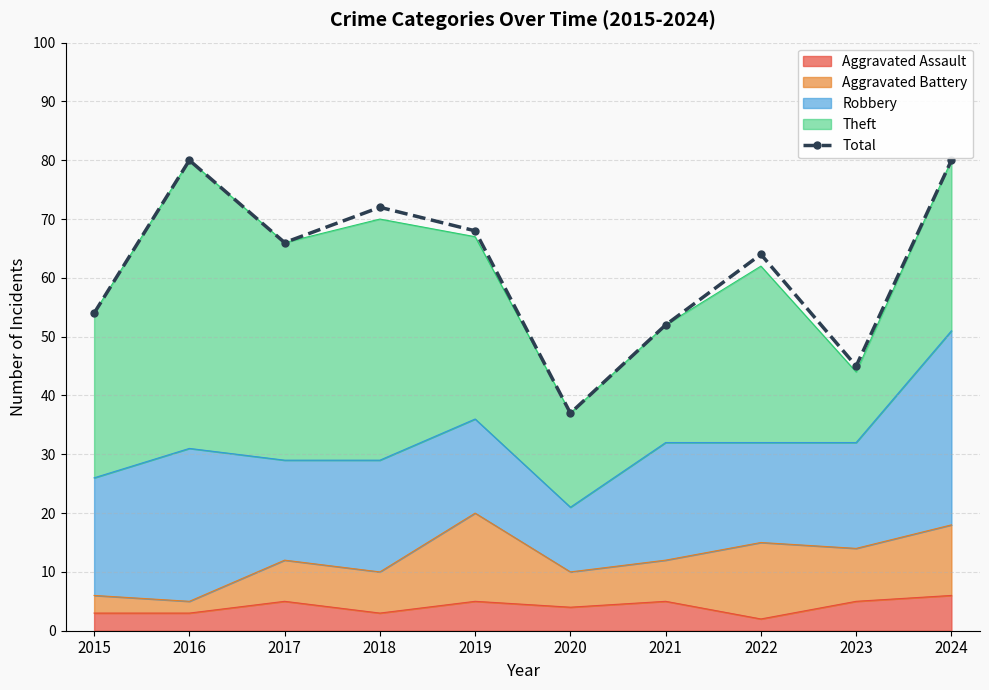

Is it true that the value at 2023 is 11?

False